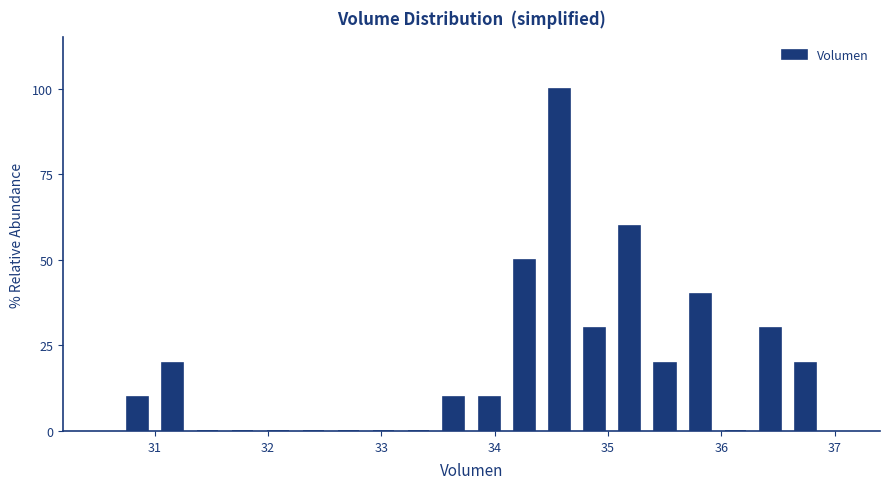

Around what value on the x-axis is the tallest bar? Give the approximate position of its centre, as read against the axis.

34.6